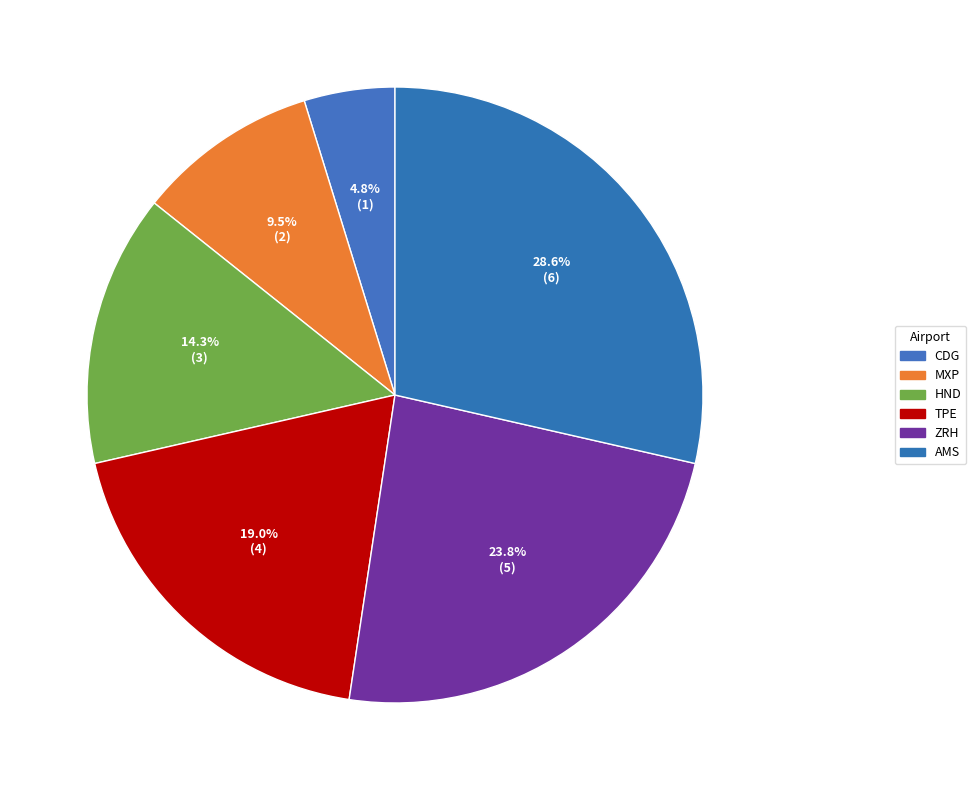

What percentage is NOT represented by CDG?

95.2%